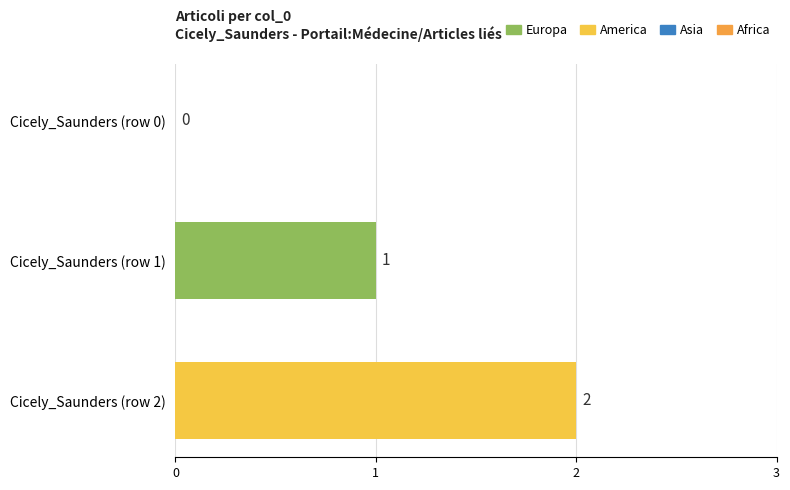

What is the sum of the values at Cicely_Saunders (row 1) and Cicely_Saunders (row 2)?

3